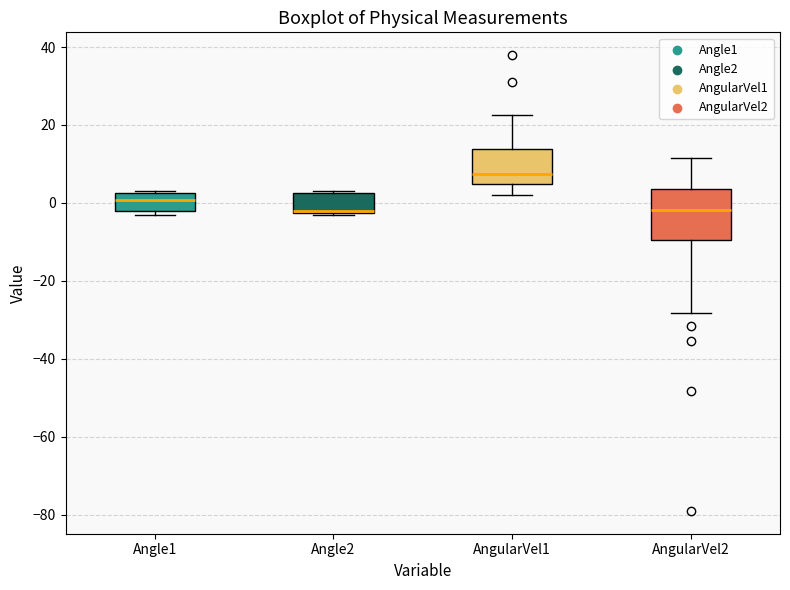

Comparing the boxes themselves (not the whiskers), which one is the tallest?

AngularVel2